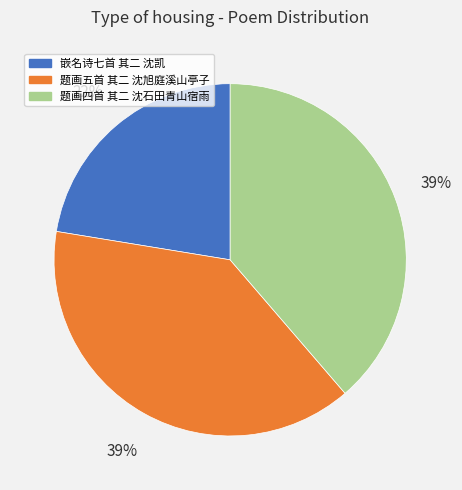

Is the sum of 嵌名诗七首 其二 沈凯 and 题画五首 其二 沈旭庭溪山亭子 greater than half?

Yes